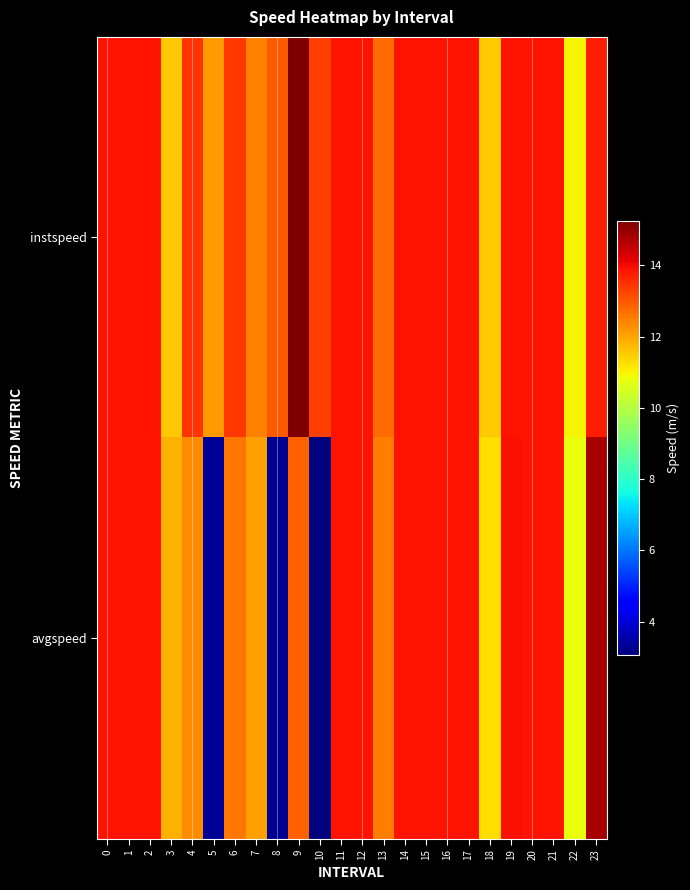

Reading left to right, what are all the values shown in this chart?

instspeed: 0=13.9	1=13.9	2=13.9	3=11.5	4=13.5	5=12.1	6=13.4	7=12.4	8=13.0	9=15.2	10=13.3	11=13.9	12=13.9	13=12.7	14=13.9	15=13.9	16=13.9	17=13.9	18=11.5	19=13.9	20=13.9	21=13.9	22=11.0	23=13.7
avgspeed: 0=13.9	1=13.9	2=13.9	3=11.9	4=12.3	5=3.3	6=12.6	7=12.1	8=3.3	9=12.9	10=3.1	11=13.9	12=13.9	13=12.5	14=13.9	15=13.9	16=13.9	17=13.9	18=11.3	19=13.9	20=13.9	21=13.9	22=10.8	23=14.8